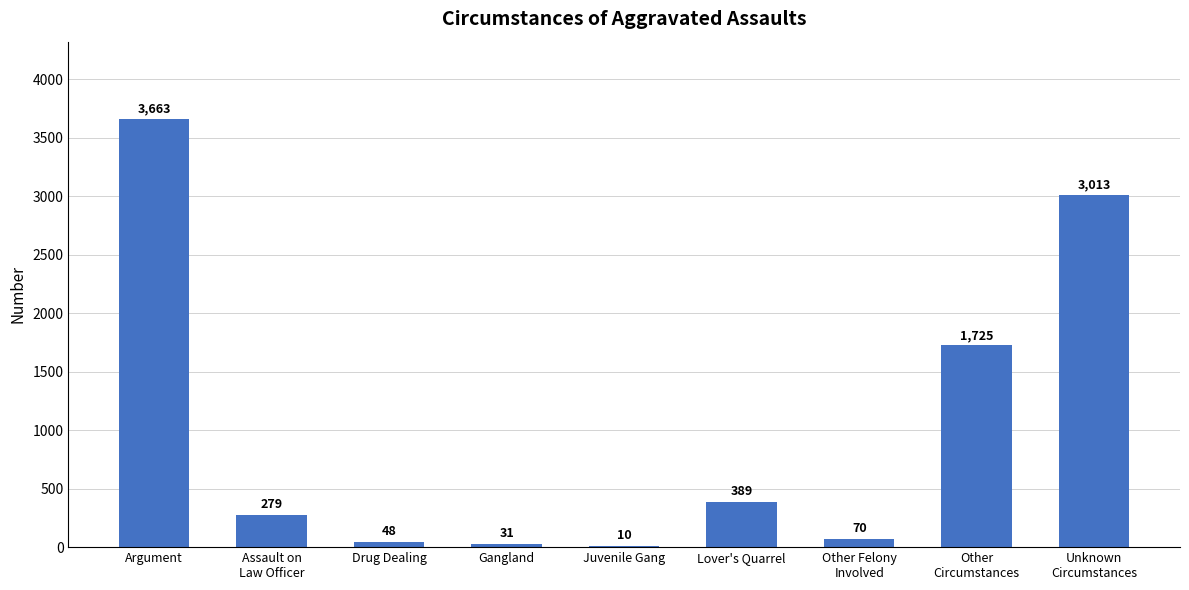

Reading left to right, transcribe all the data shown in this chart.

Argument=3663	Assault on
Law Officer=279	Drug Dealing=48	Gangland=31	Juvenile Gang=10	Lover's Quarrel=389	Other Felony
Involved=70	Other
Circumstances=1725	Unknown
Circumstances=3013